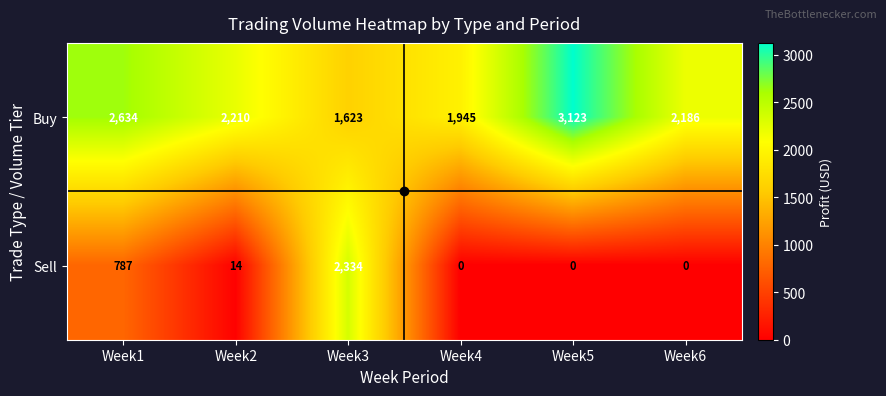

Which category has the highest value in the Buy series?

Week5